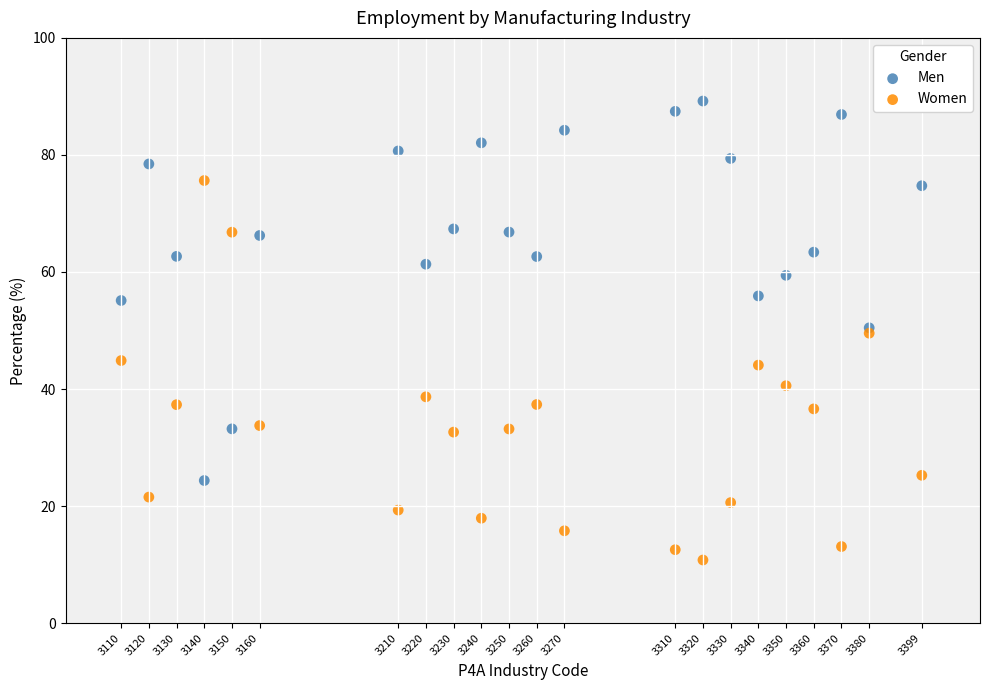

Which series reaches the minimum Y coordinate?

Women